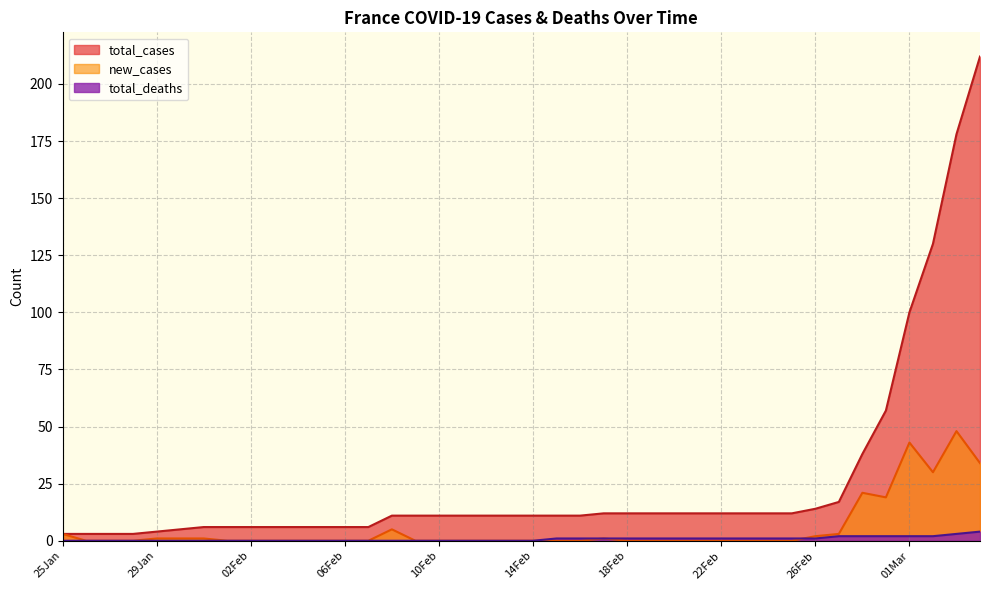

What is the sum of the new_cases values at 04Mar and 11Feb?

34